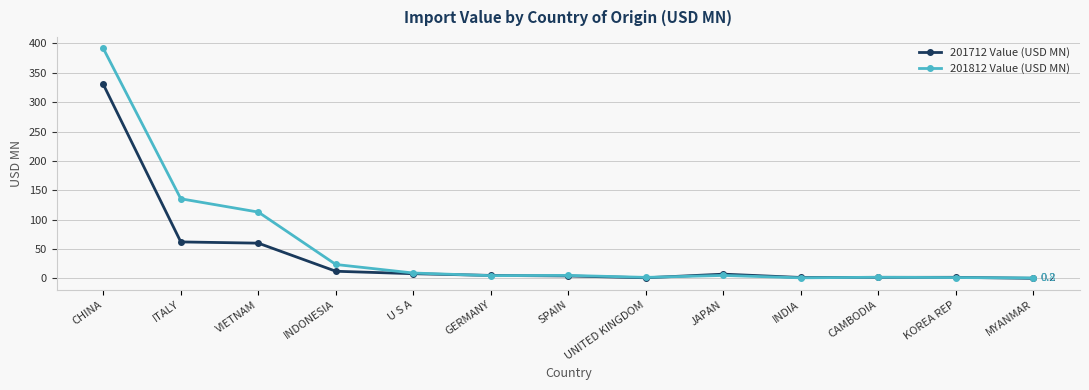

Is the value of 201712 Value (USD MN) at VIETNAM greater than the value of 201812 Value (USD MN) at INDONESIA?

Yes